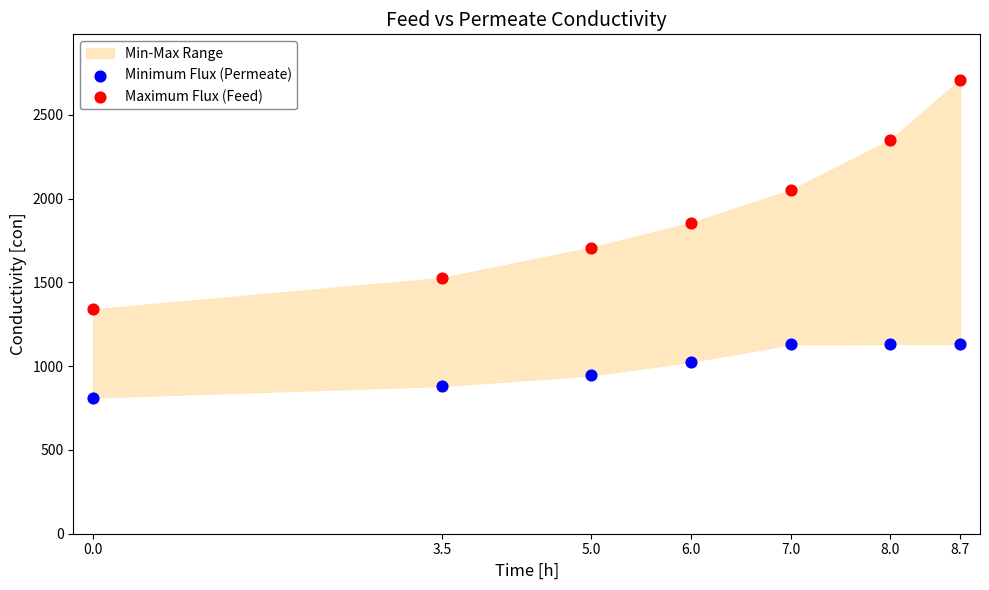

Which series contains the highest Y value?

Maximum Flux (Feed)